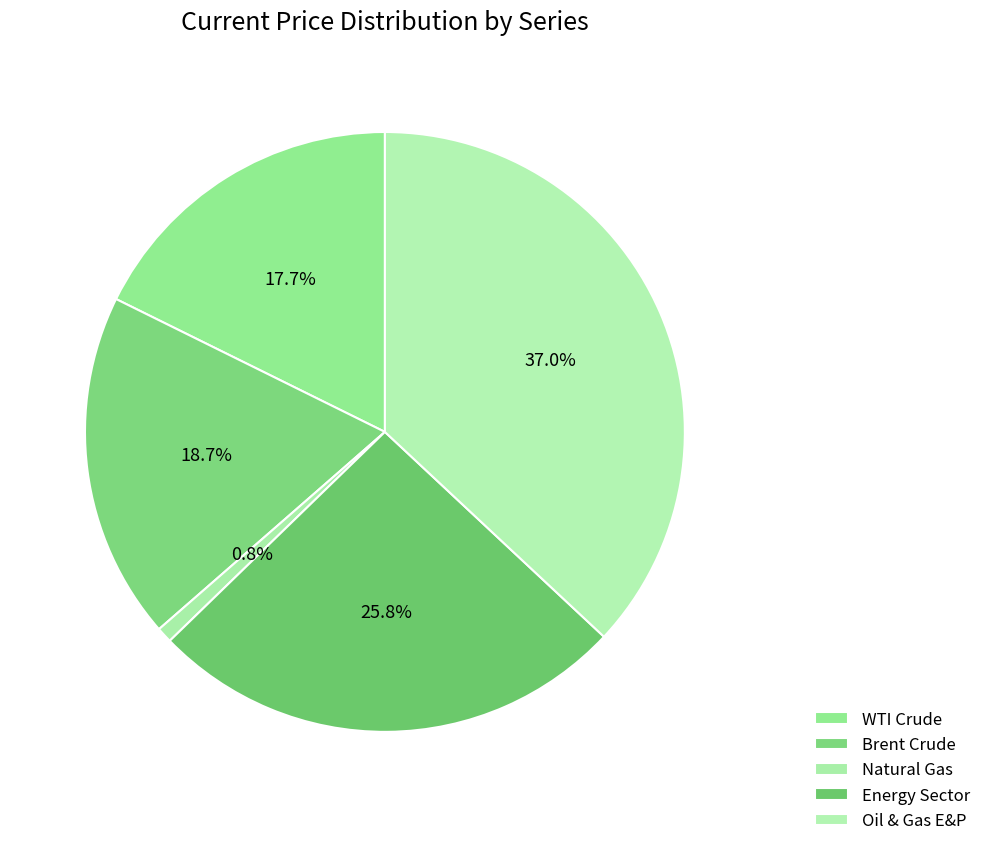

Is WTI Crude the majority of the pie?

No